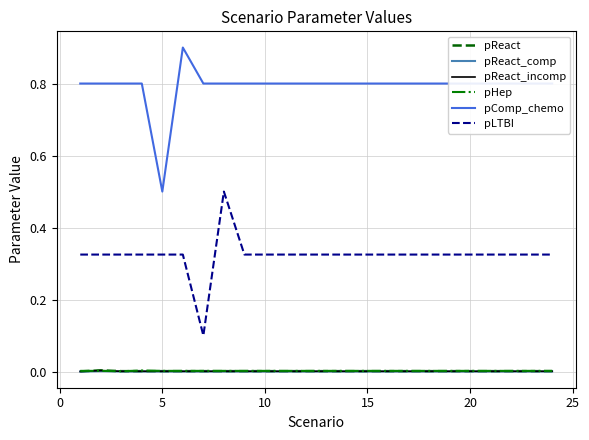

At how many categories does at least one series exceed 0?

24